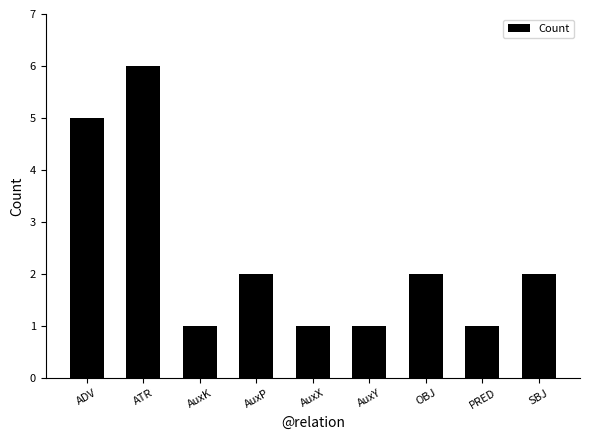

True or false: the data shows 1 at AuxK.

True